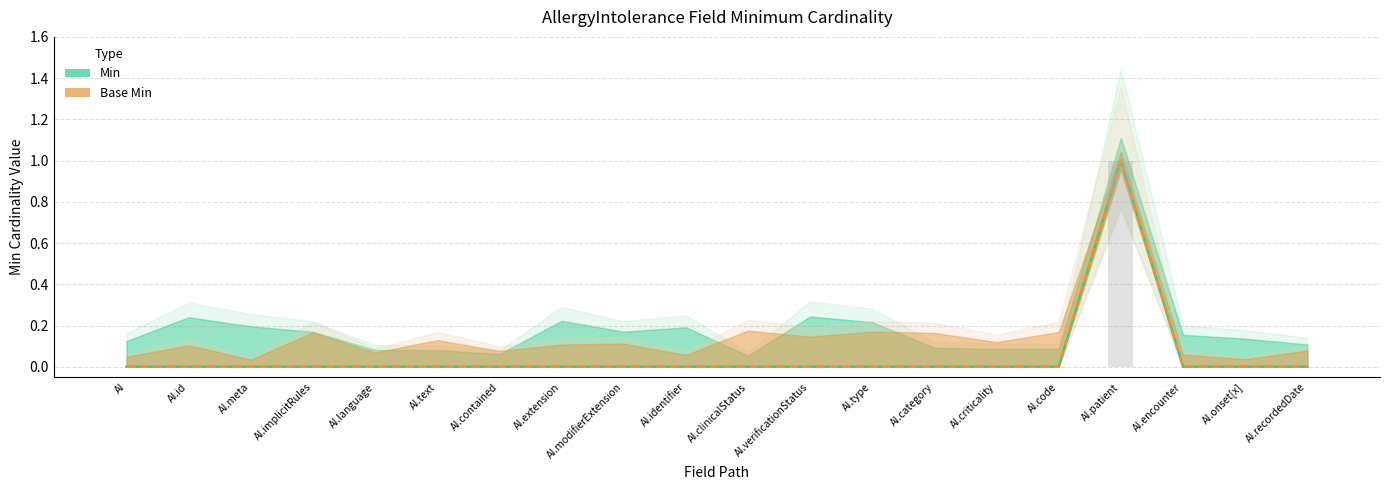

The Base Min series shows 0 at AI.modifierExtension. True or false?

False